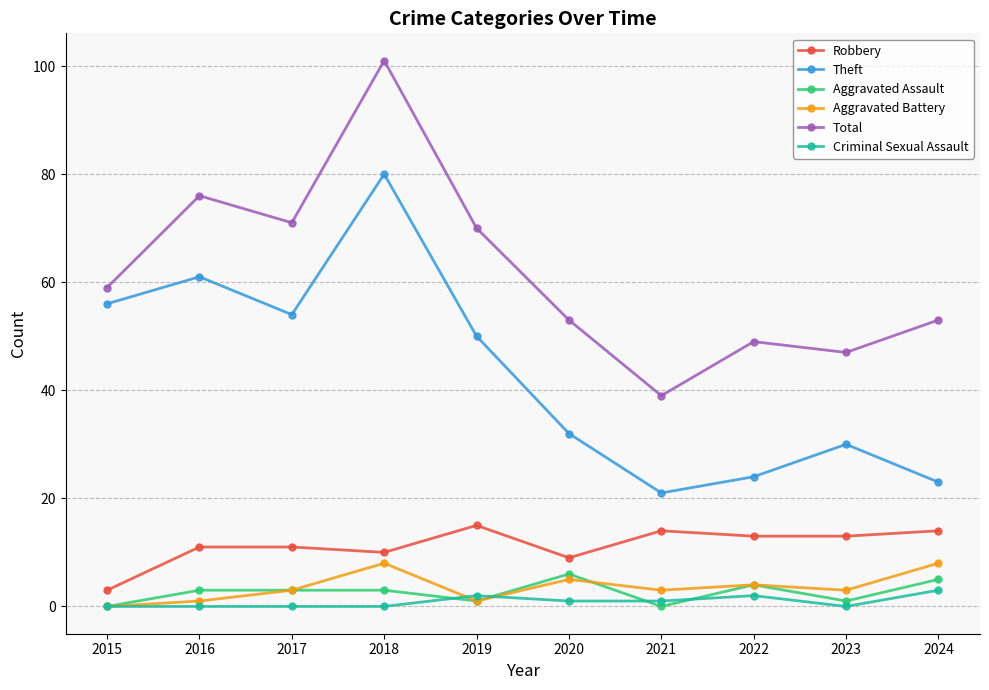

True or false: Aggravated Assault and Robbery intersect in this chart.

False